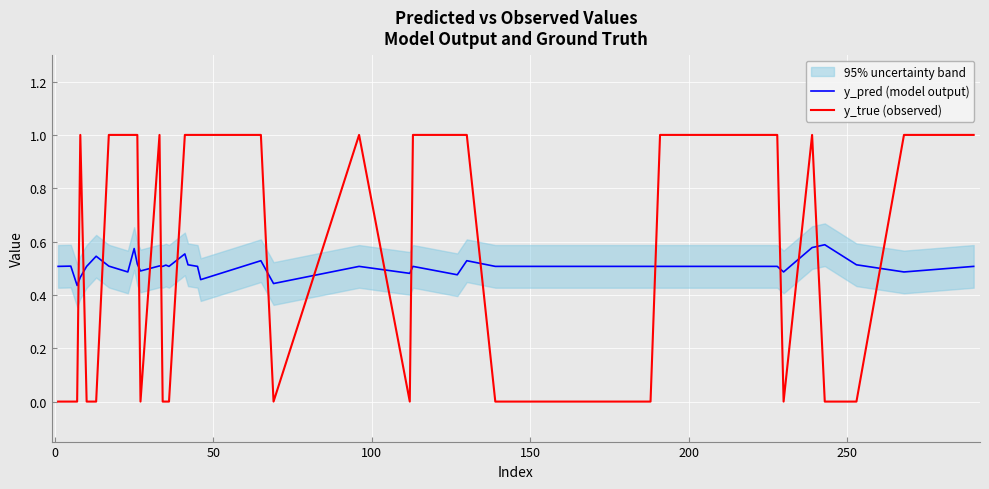

List the series in order of their overall mean, highest first.

y_true (observed), y_pred (model output)